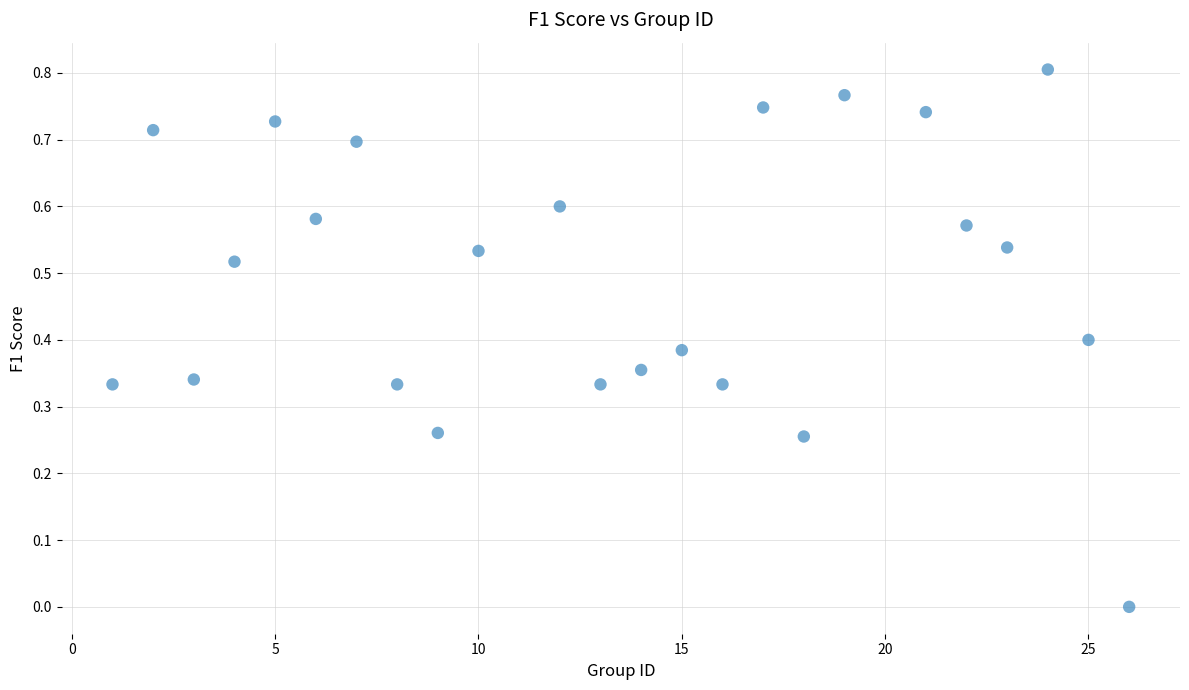

What is the range of X values (max minus min)?

25.0